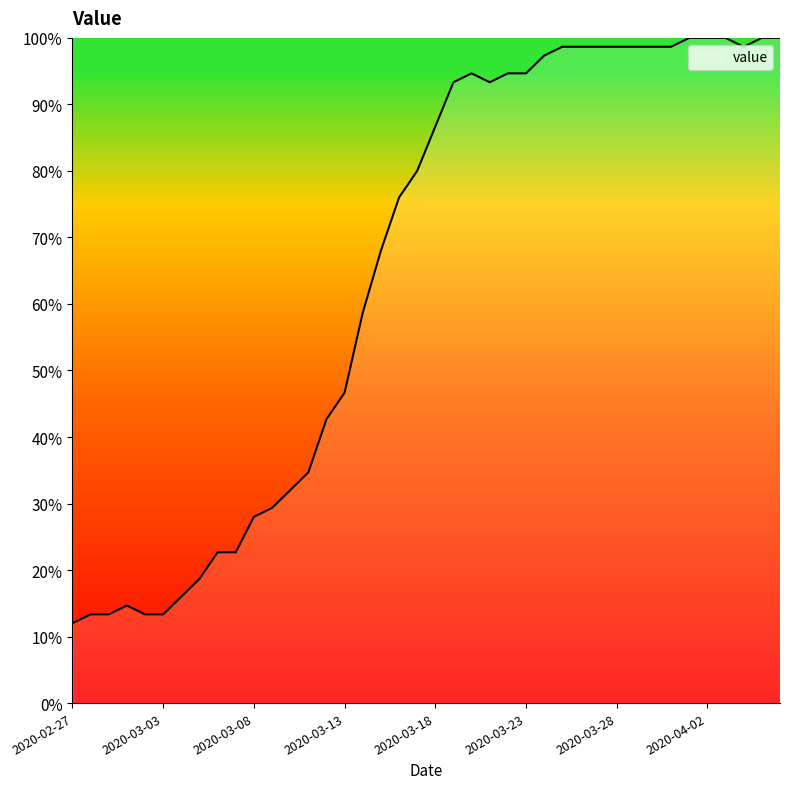

What is the difference between the maximum and minimum values?

88.0